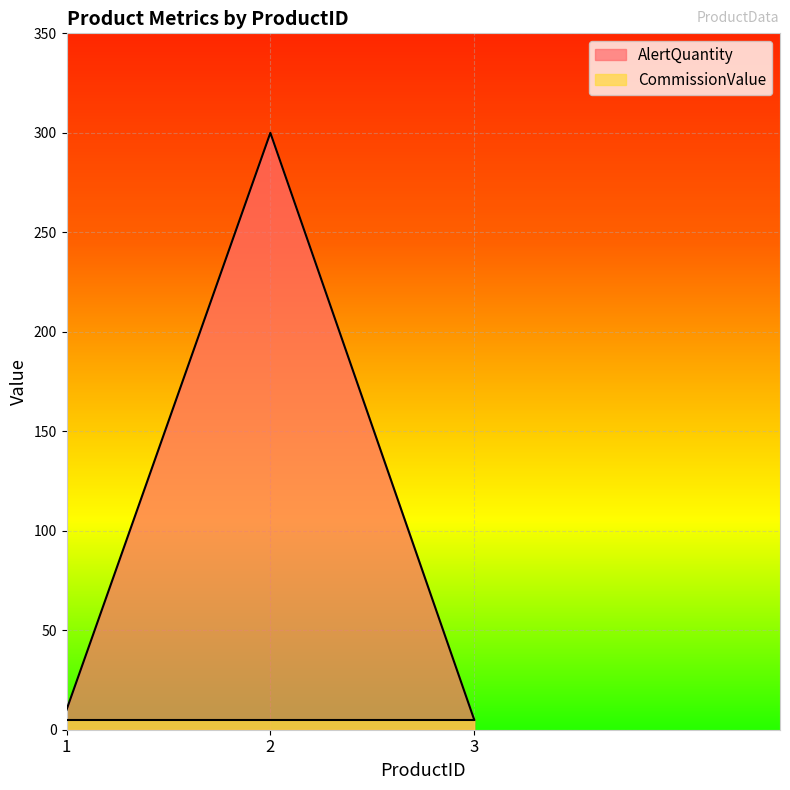

What is the value of the 1st point from the left?

10